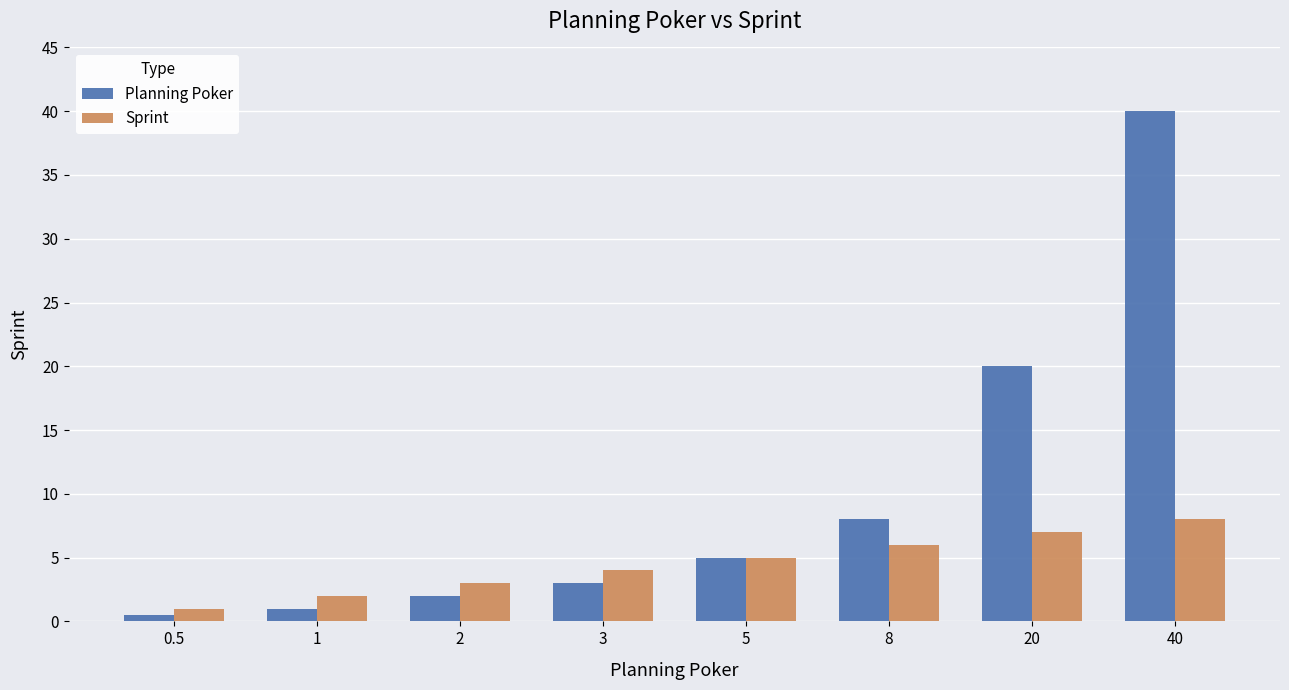

At which label does Sprint reach its minimum?

0.5